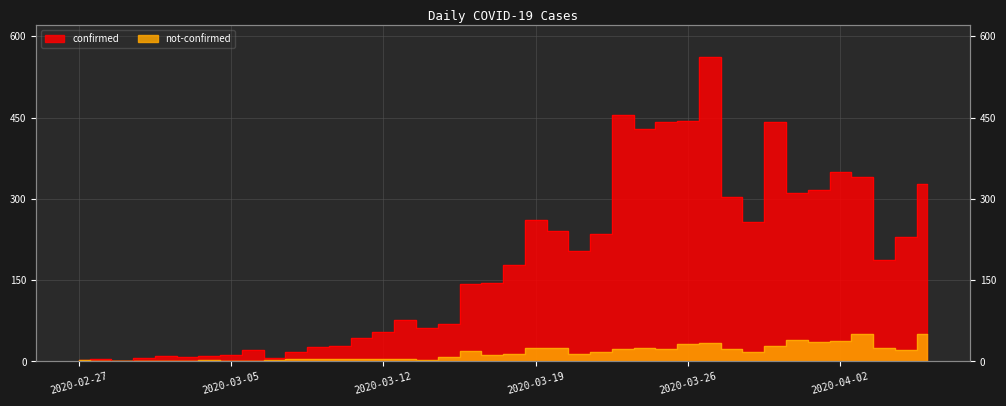

What is the difference between the second highest and minimum values in the confirmed series?

453